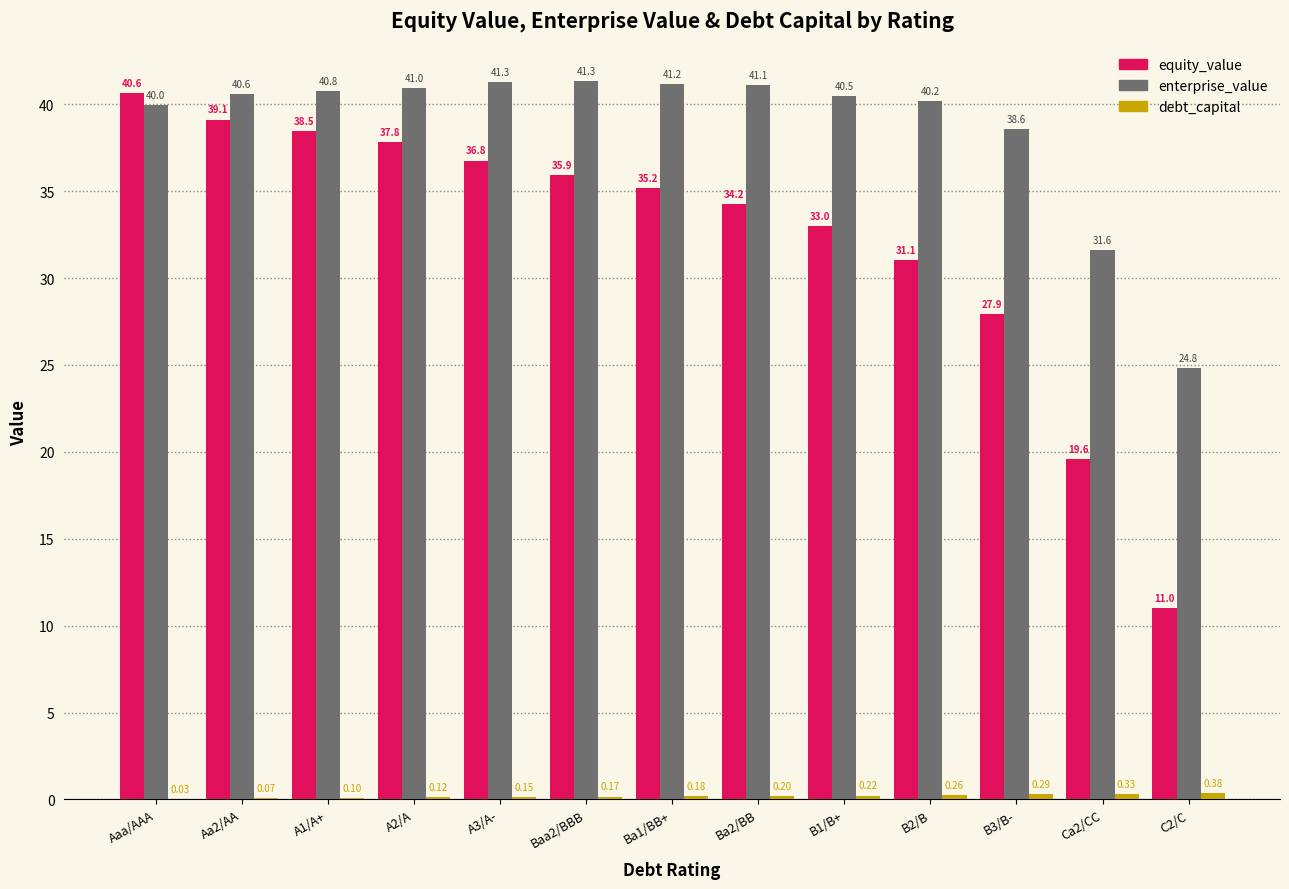

What is the approximate value of equity_value at Ba1/BB+?

35.2